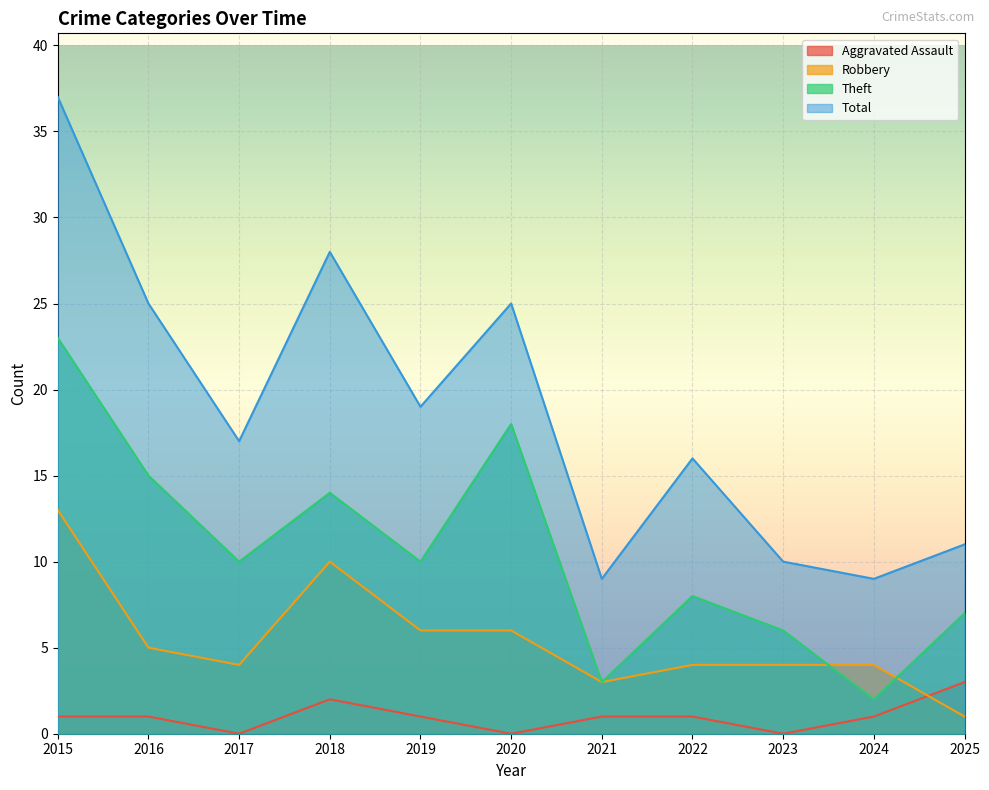

Which series has the widest spread of values?

Total